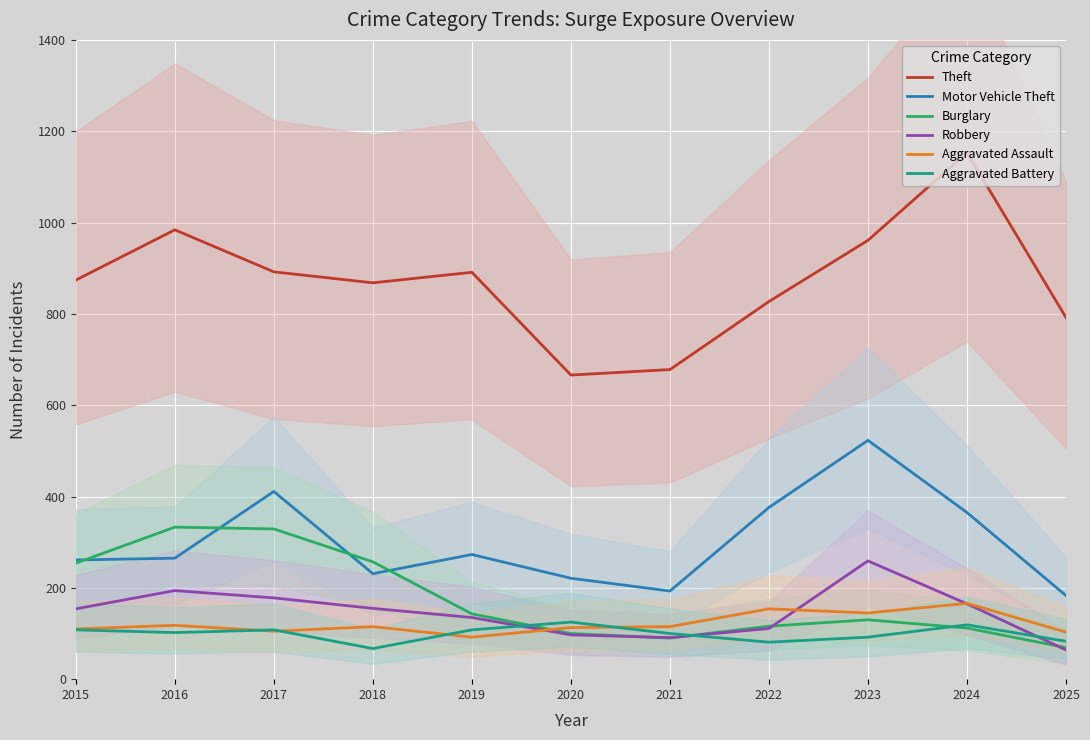

List the labels in order of Burglary value, largest first.

2016, 2017, 2018, 2015, 2019, 2023, 2022, 2024, 2020, 2021, 2025